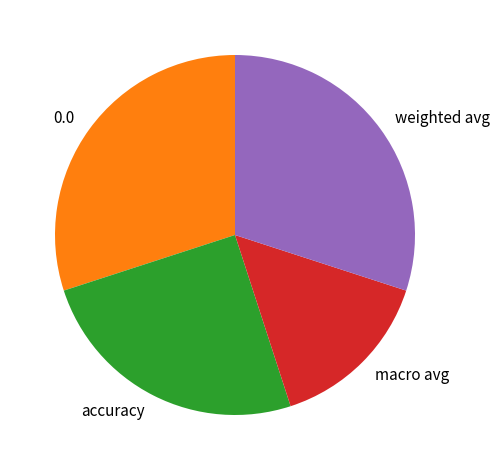

Which has a higher value, macro avg or accuracy?

accuracy